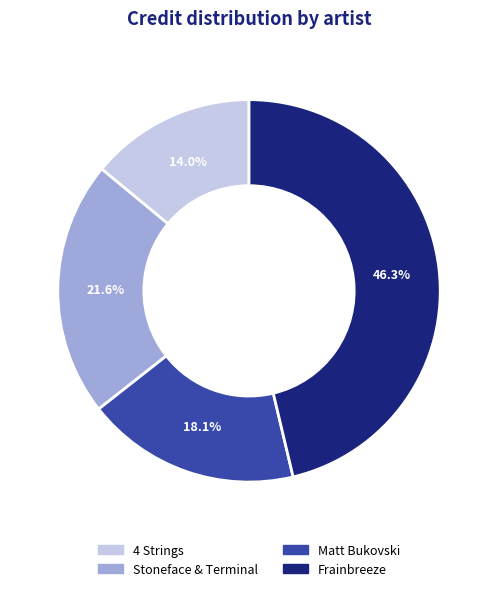

What is the smallest slice in the pie chart?

4 Strings